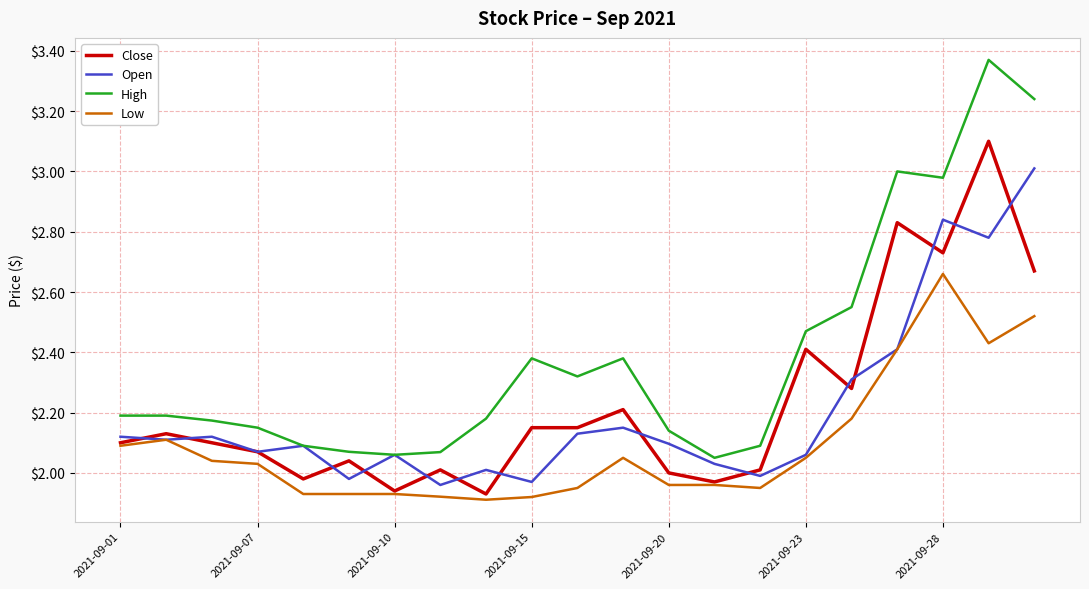

Which series has the largest total across all categories?

High